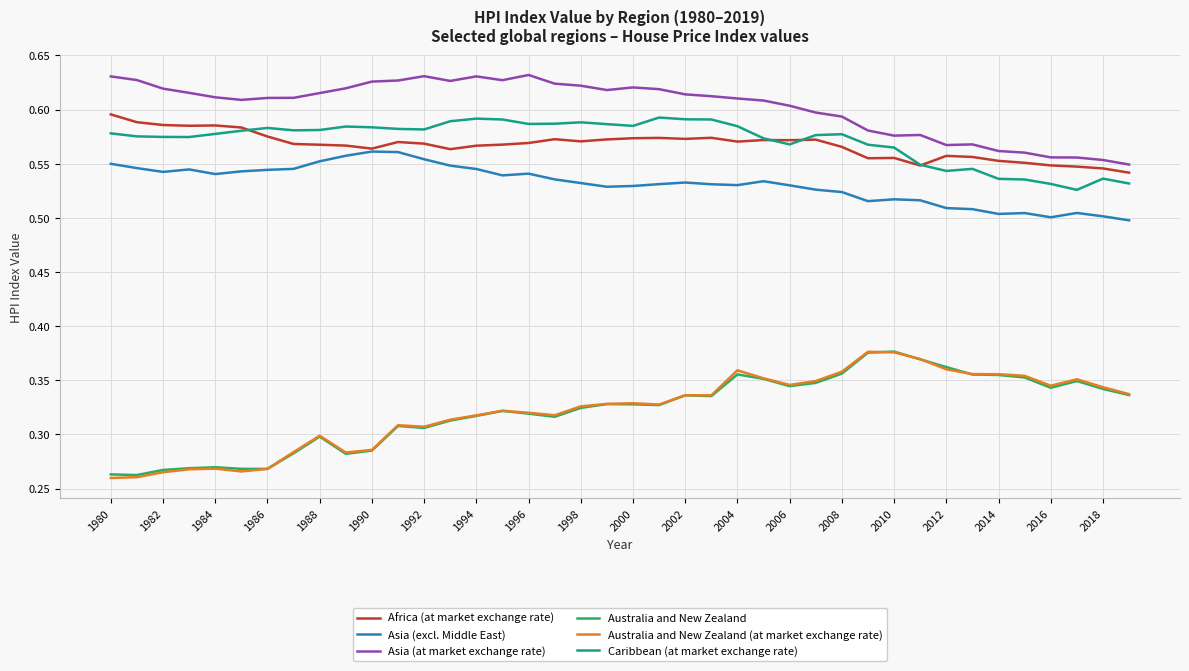

Which series has the widest spread of values?

Australia and New Zealand (at market exchange rate)